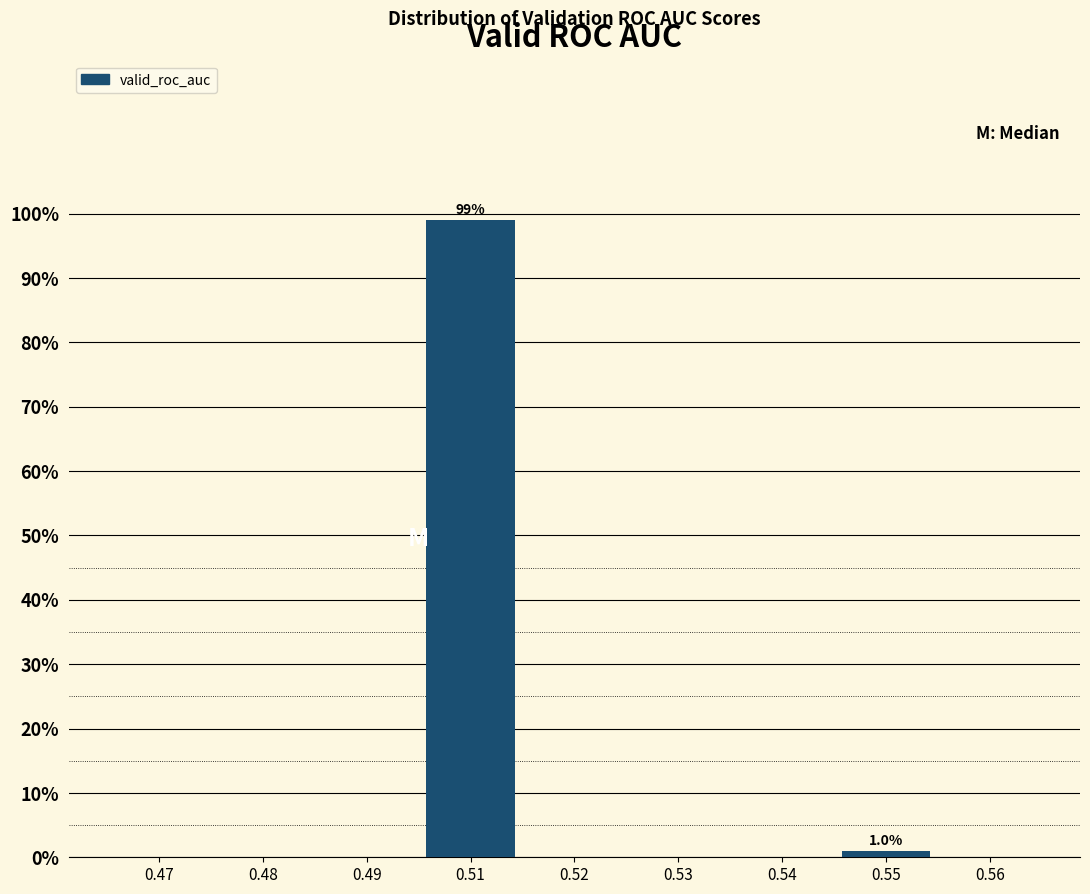

Reading left to right, what are all the values shown in this chart?

0.47=0.0	0.48=0.0	0.49=0.0	0.51=99.0	0.52=0.0	0.53=0.0	0.54=0.0	0.55=1.0	0.56=0.0